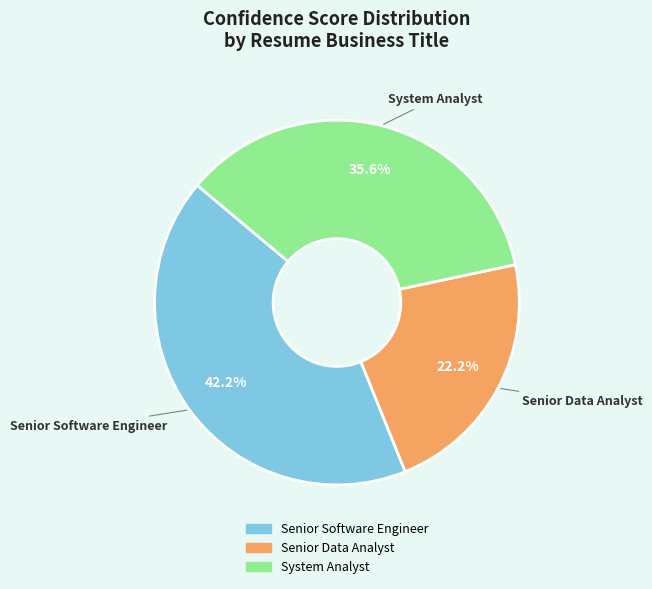

Rank the categories by value from highest to lowest.

Senior Software Engineer, System Analyst, Senior Data Analyst